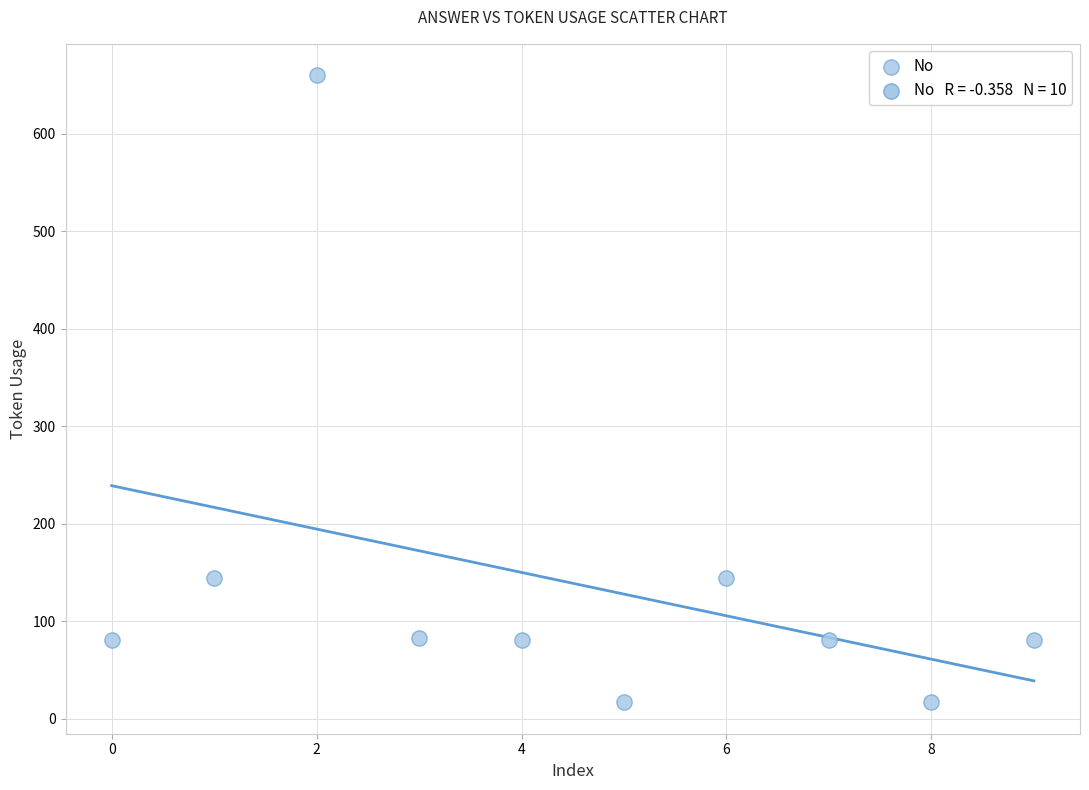

What is the average Y value?

139